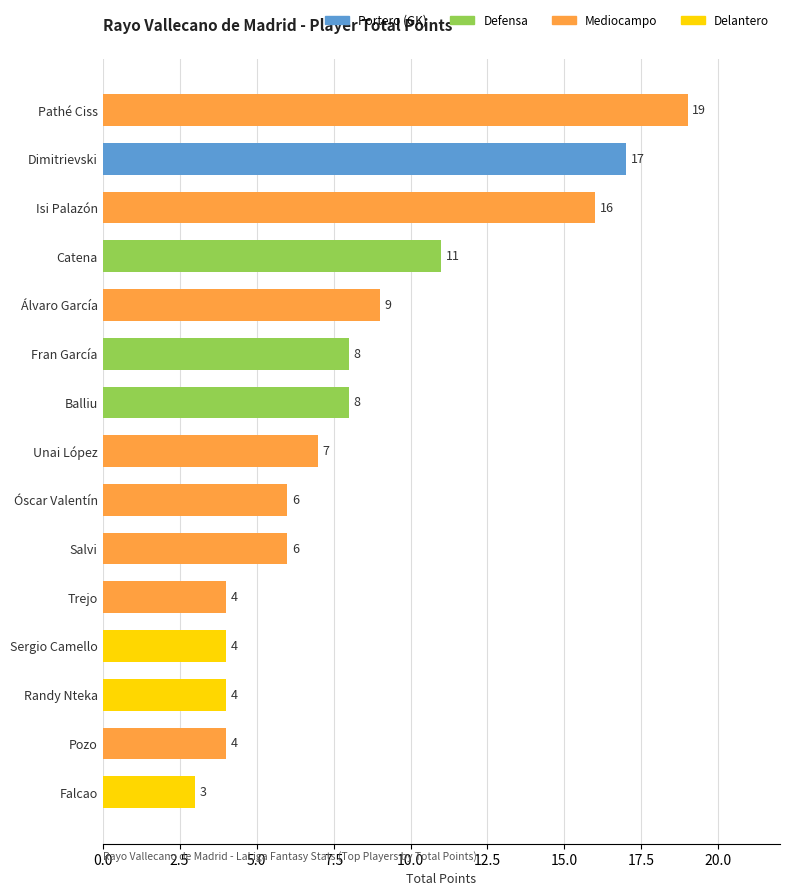

How many distinct data groups are displayed?

1